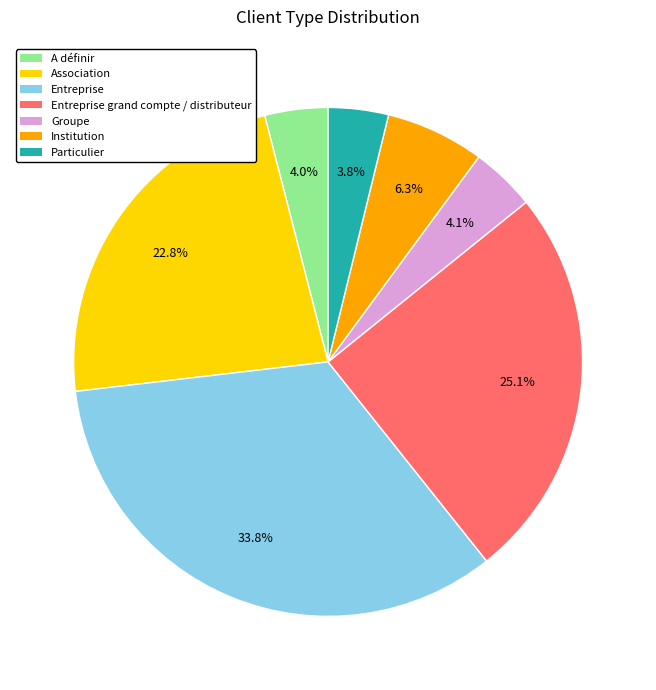

Is there a majority slice in this chart?

No